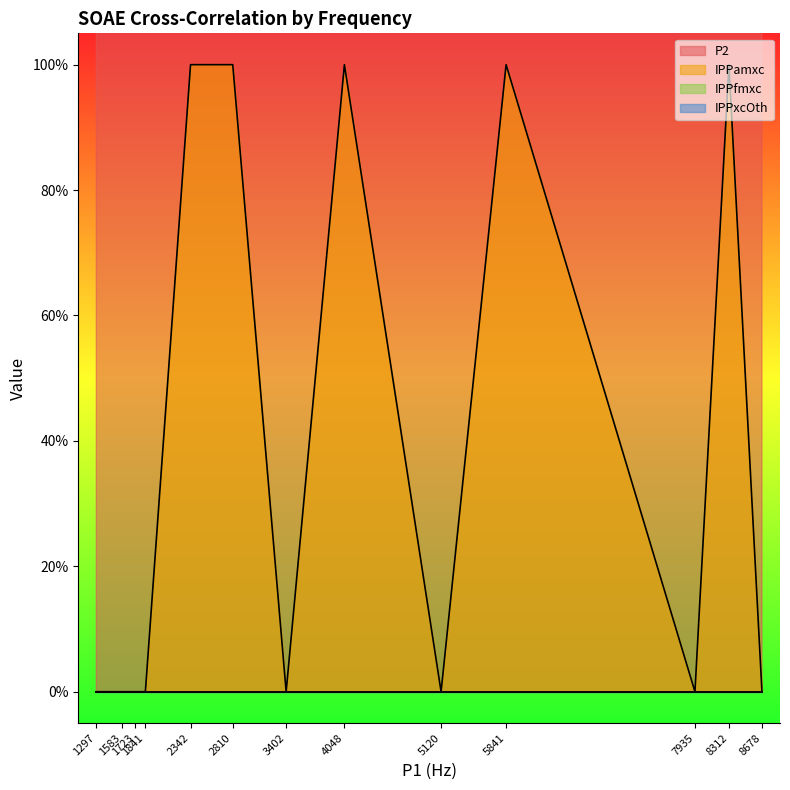

Reading right to left, extract all data points from this chart.

P2: 8678	8312	7935	5841	5120	4048	3402	2810	2342	1841	1723	1583	1297
IPPamxc: 0	1	0	1	0	1	0	1	1	0	0	0	0